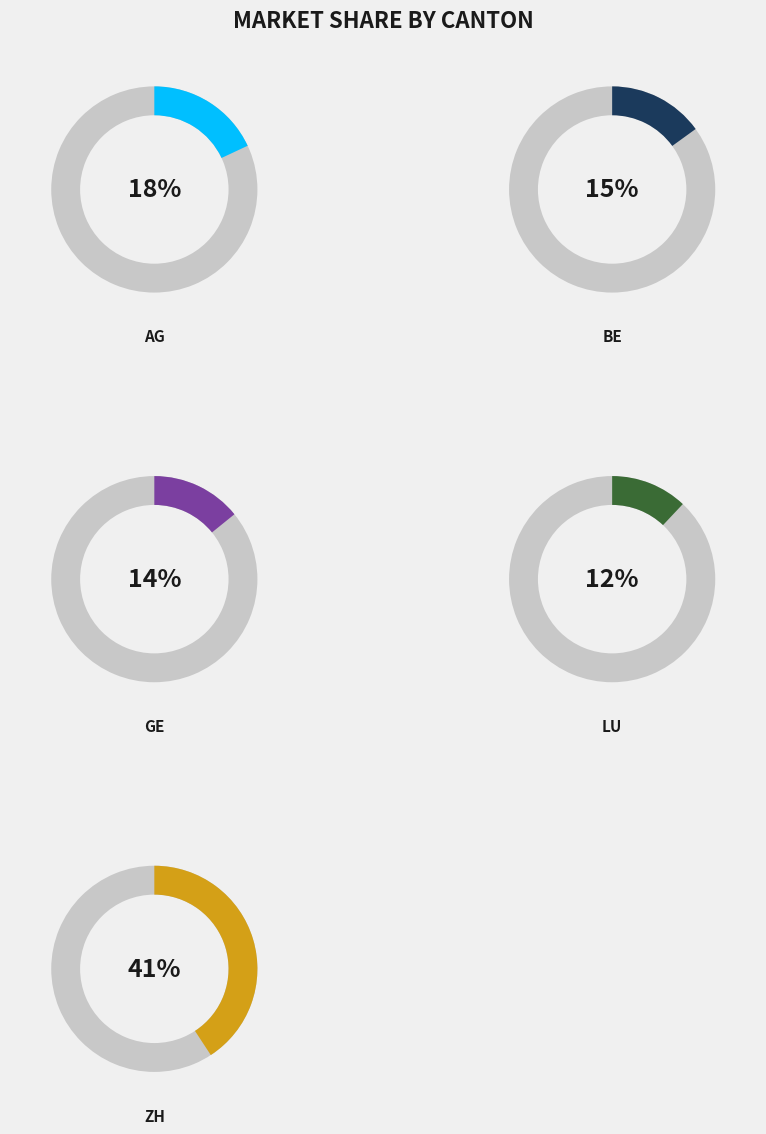

Rank the categories by value from lowest to highest.

LU, GE, BE, AG, ZH